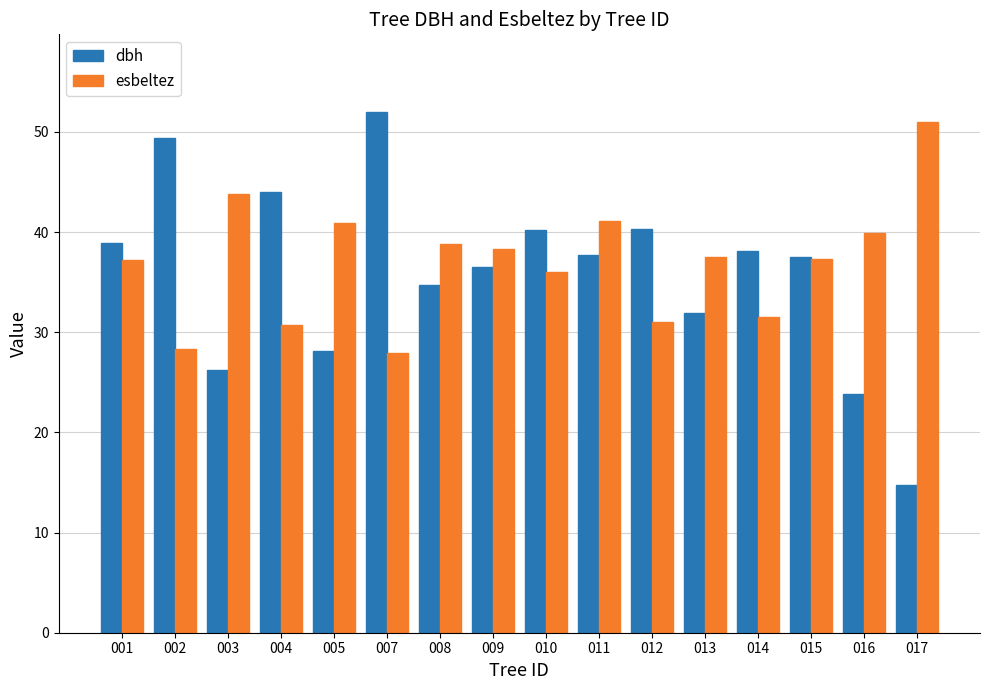

What is the sum of the esbeltez values at 002 and 014?

59.9